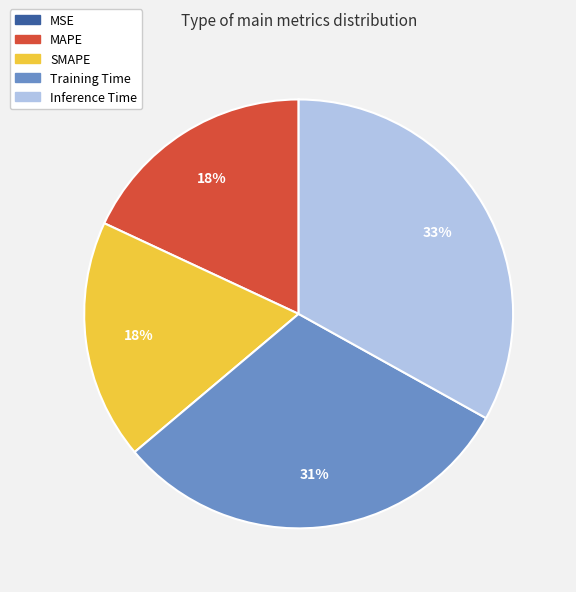

Does Training Time represent more than half of the total?

No